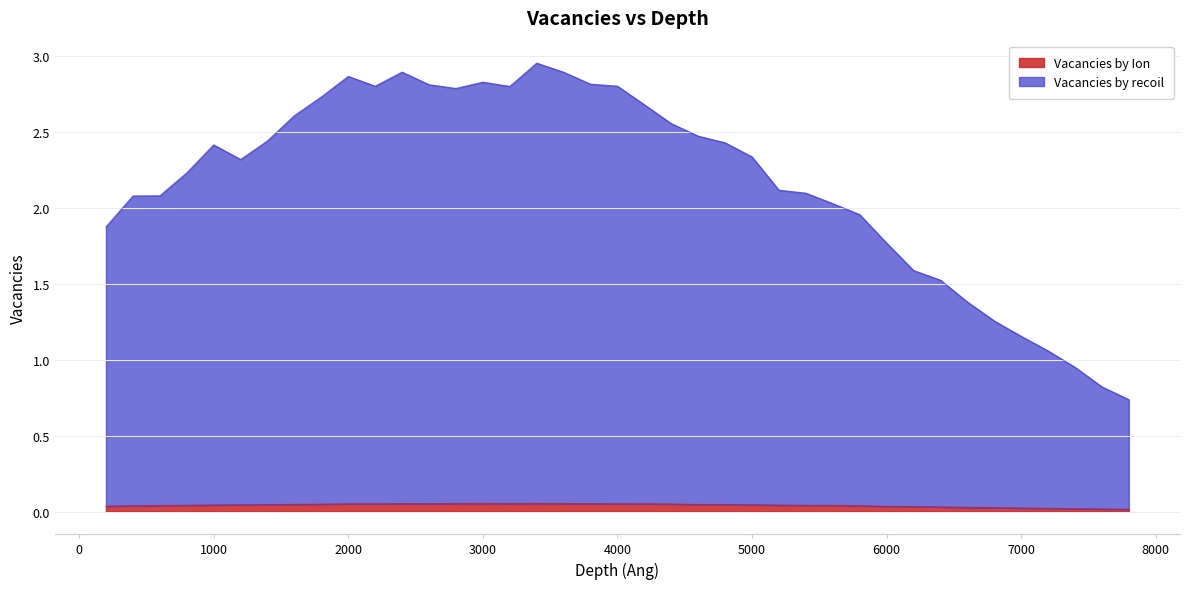

How many data points in Vacancies by recoil are less than 2?

12